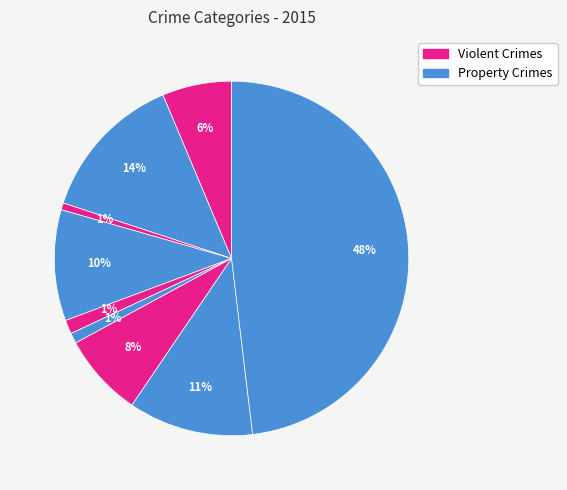

To the nearest percent, what is the average slice percentage?

11%